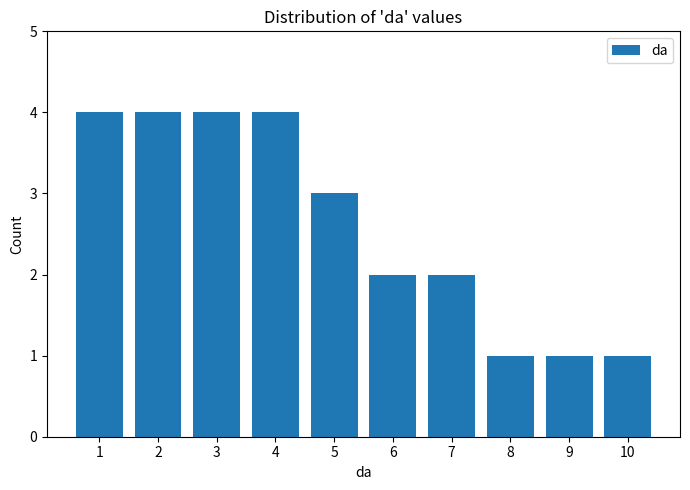

How tall is the bar that spans 6.5 to 7.5 on the x-axis? The values are not printed on the chart, so give them approximately, as read against the axis.

2